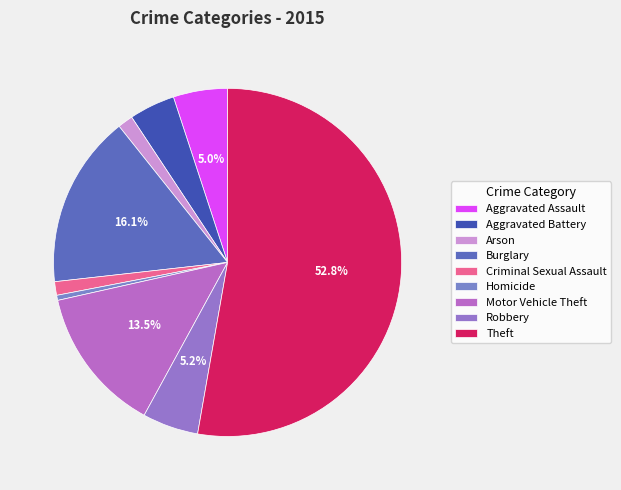

Which category accounts for the majority?

Theft